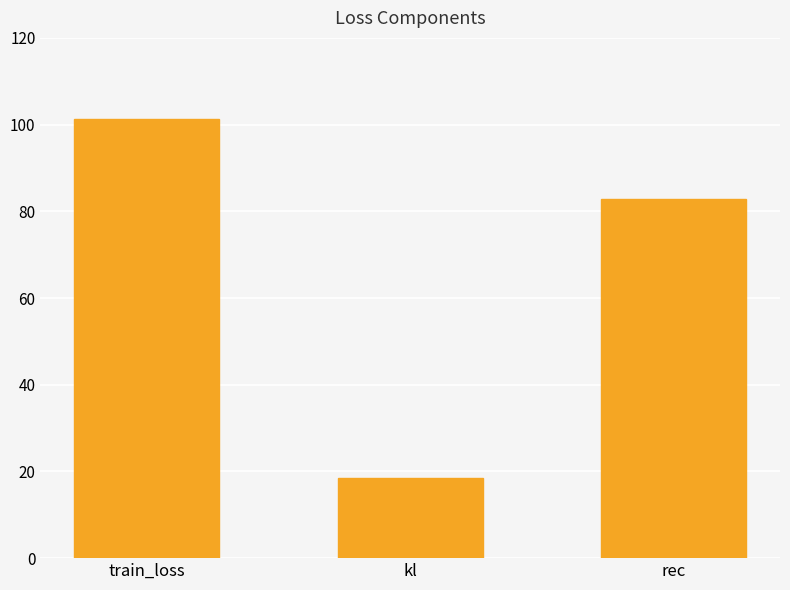

Reading left to right, list all the values displayed in this chart.

train_loss=101.2	kl=18.4	rec=82.8